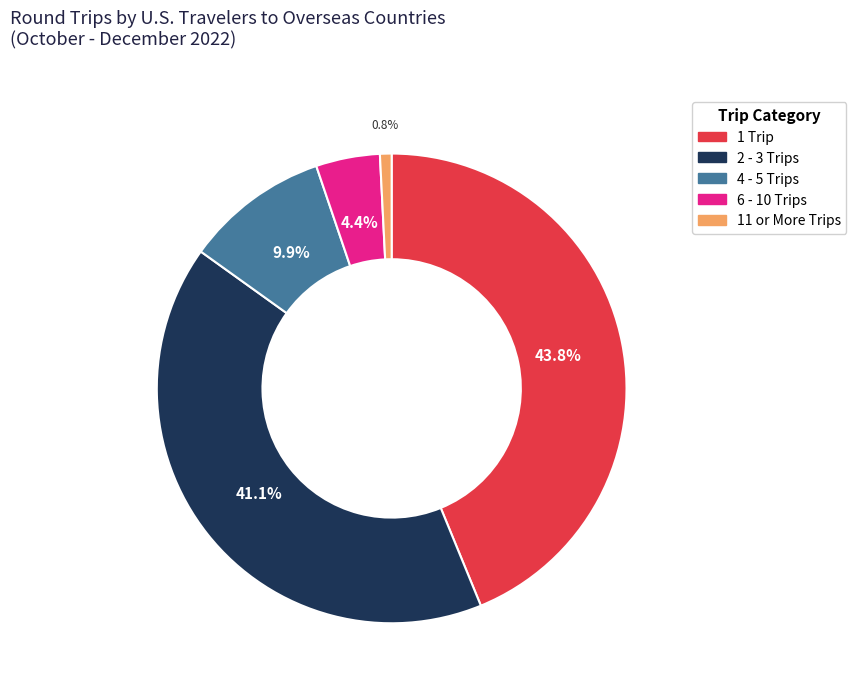

What percentage is NOT represented by 2 - 3 Trips?

58.9%